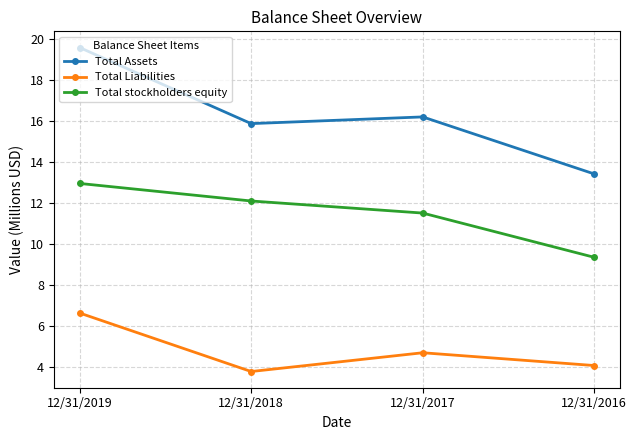

True or false: Total Assets and Total stockholders equity cross at least once.

False